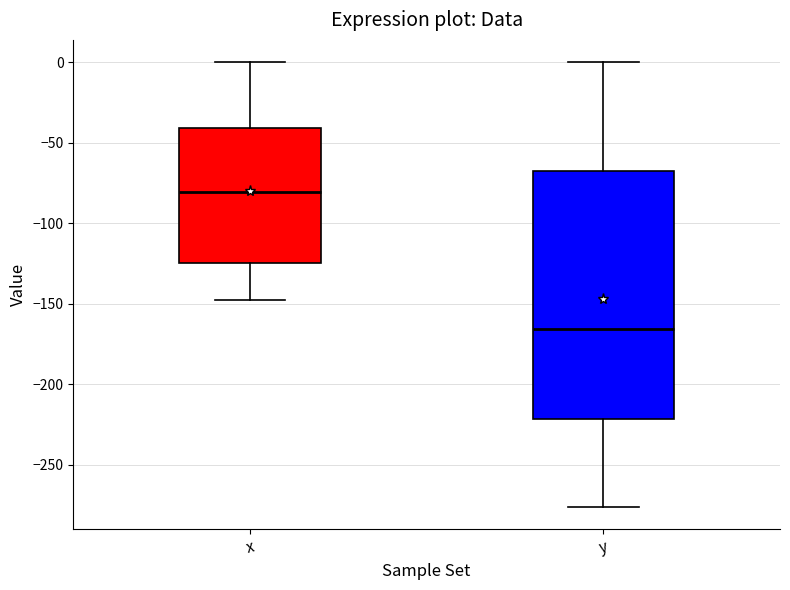

Reading left to right, read every box against the y-axis: the position of its median line, the range the box covers, and the ends of its whiskers. The values are not printed on the chart, so give them approximately, as read against the axis.

x: median -80, box -125 to -40, whiskers -150 to 0
y: median -165, box -220 to -65, whiskers -275 to 0